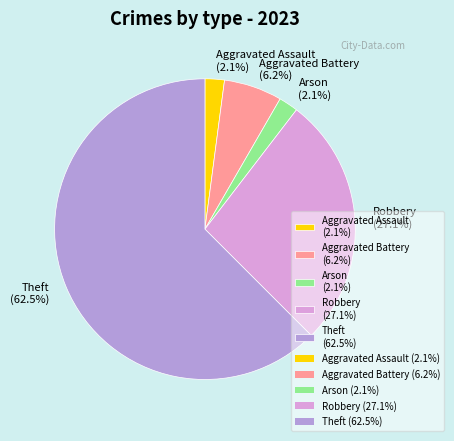

Combined, do Arson (2.1%) and Theft (62.5%) account for over 50%?

Yes